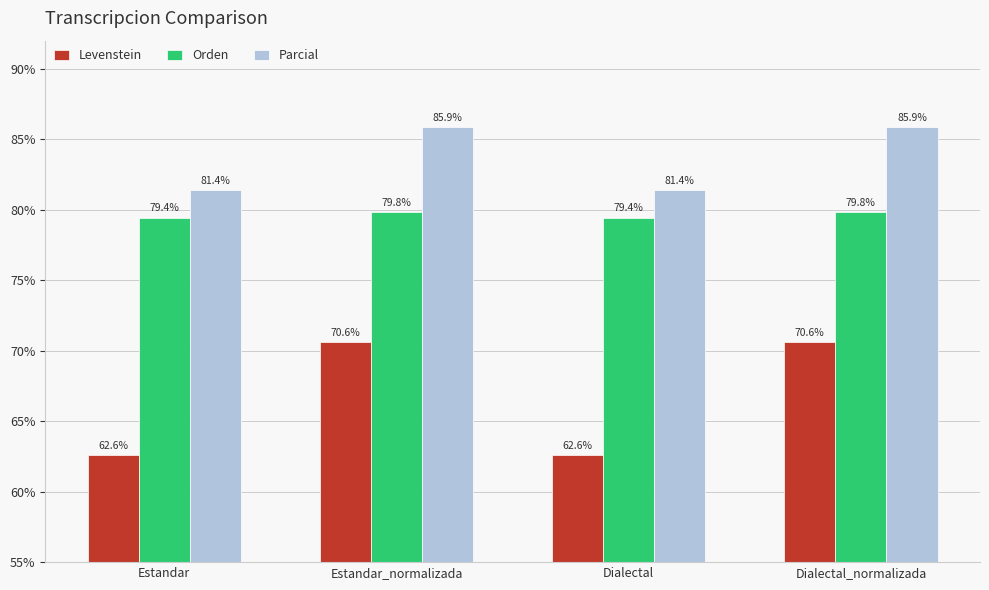

Rank the series by their average value, from lowest to highest.

Levenstein, Orden, Parcial